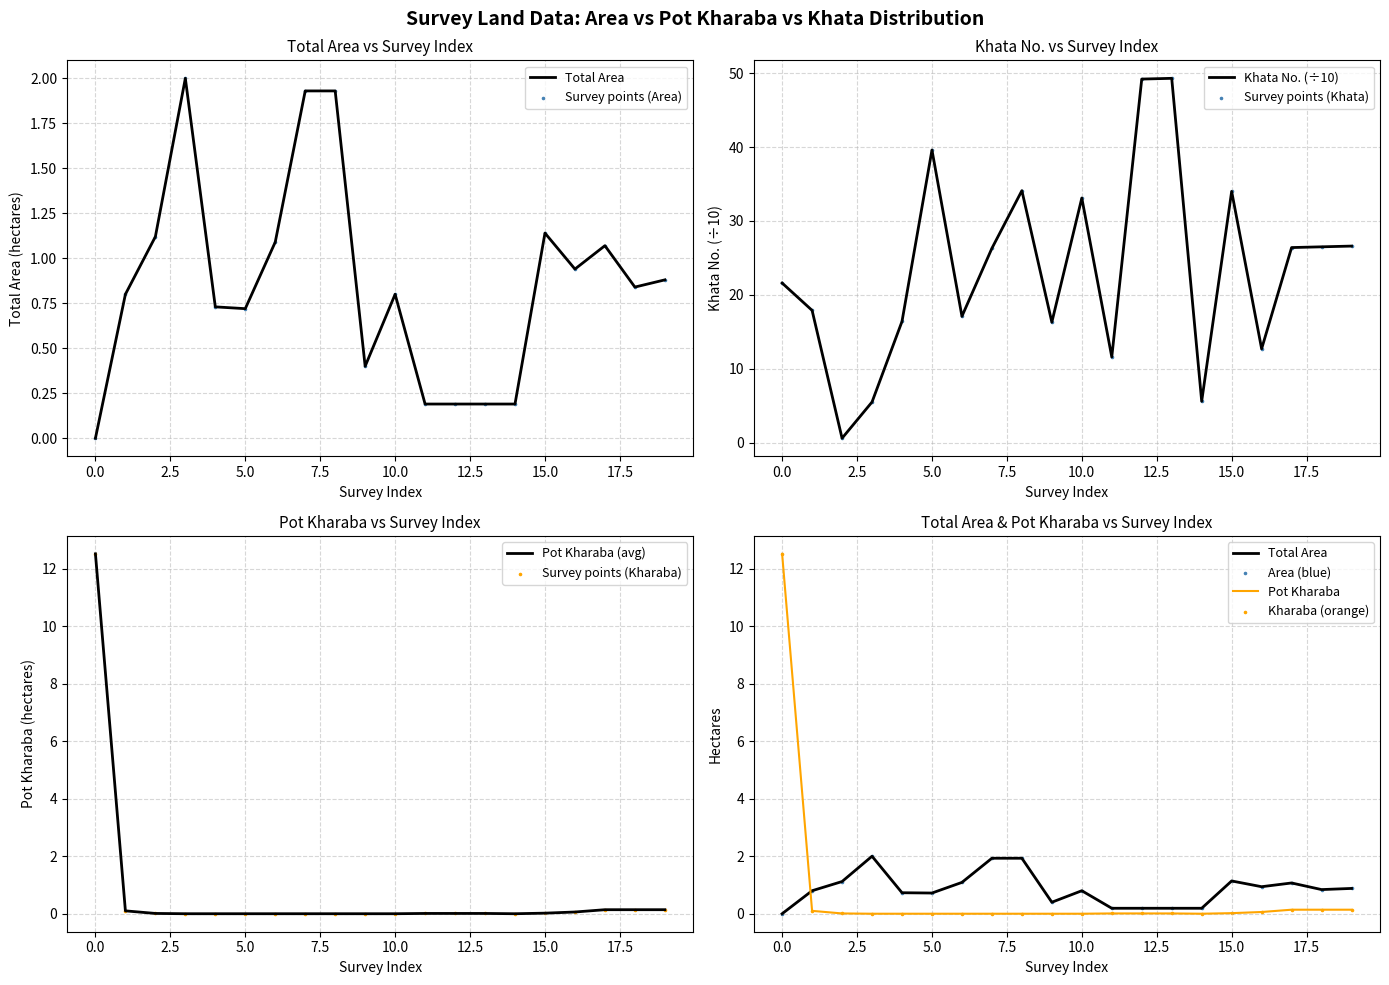

At how many categories does at least one series exceed 42?

2